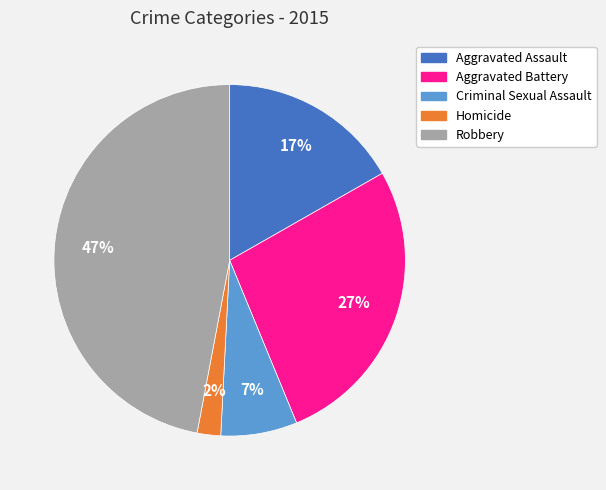

To the nearest percent, what percentage of the pie is Robbery?

47%